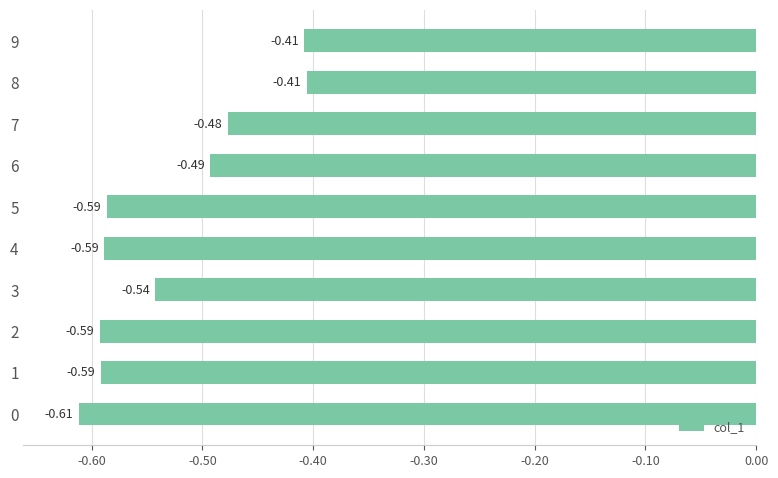

What is the sum of all values?

-5.3